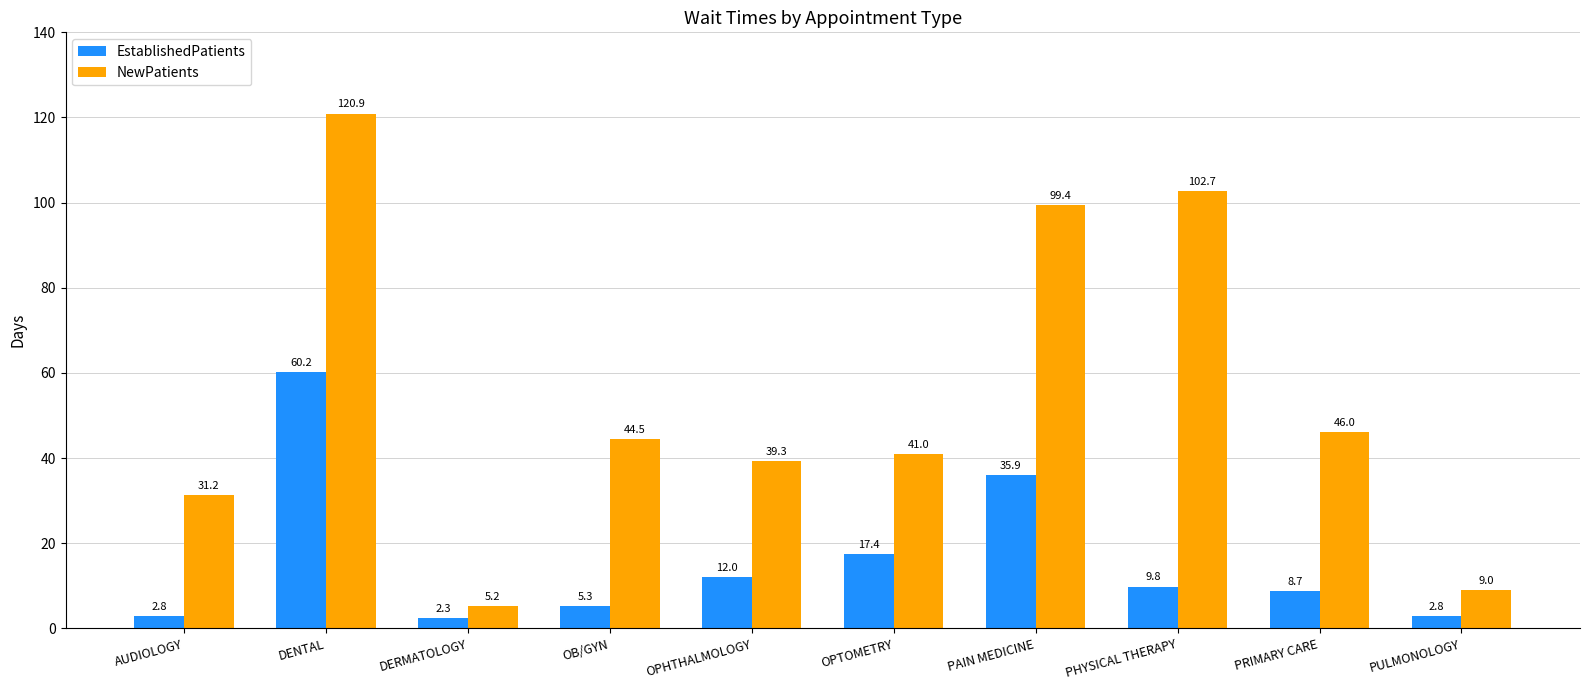

Between DERMATOLOGY and PRIMARY CARE, which series saw the biggest shift?

NewPatients